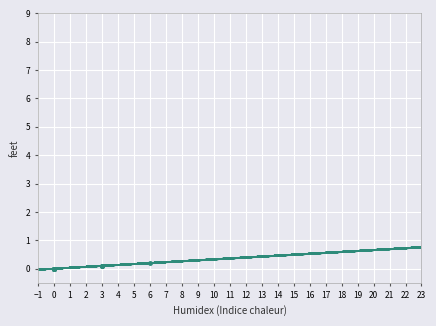

True or false: the data has more than 1 interior local peaks.

True